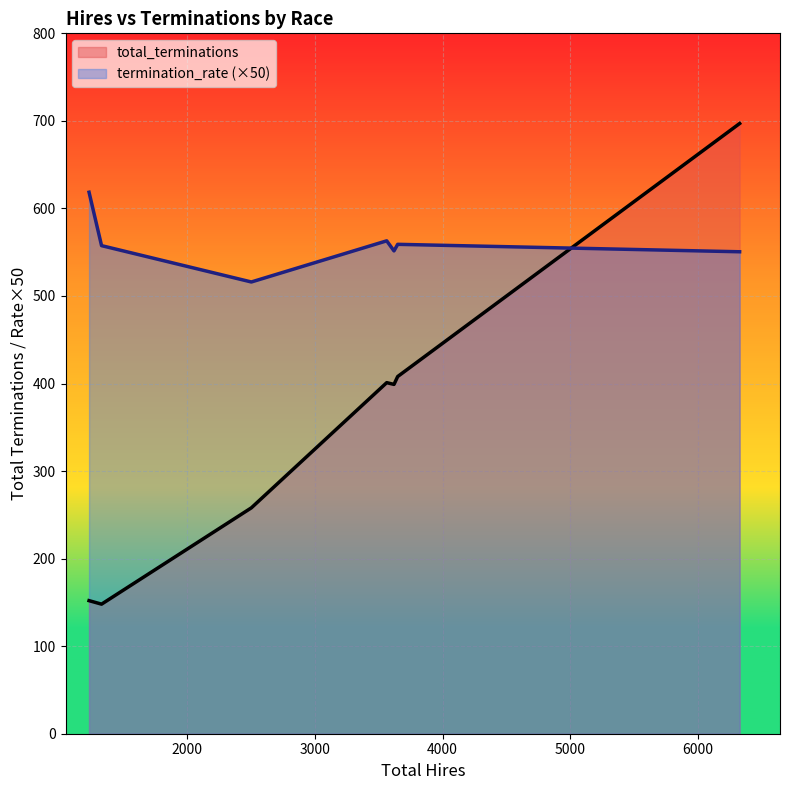

How many categories are shown in the chart?

7